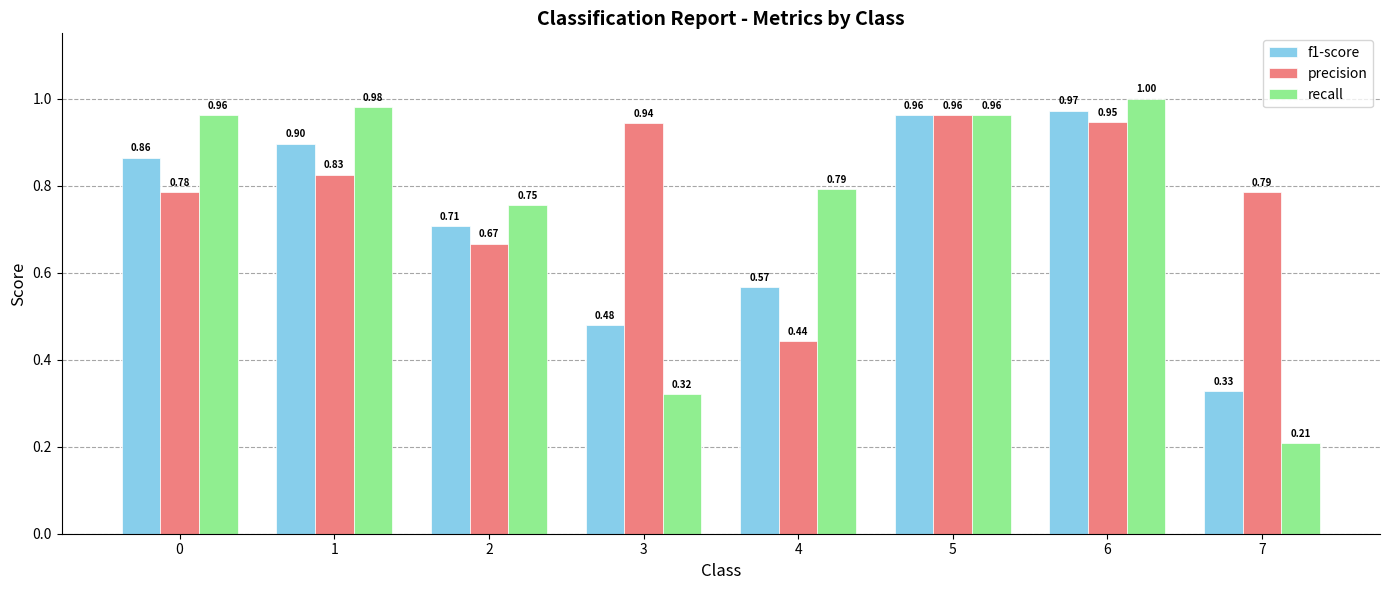

How many data points does each series have?

8